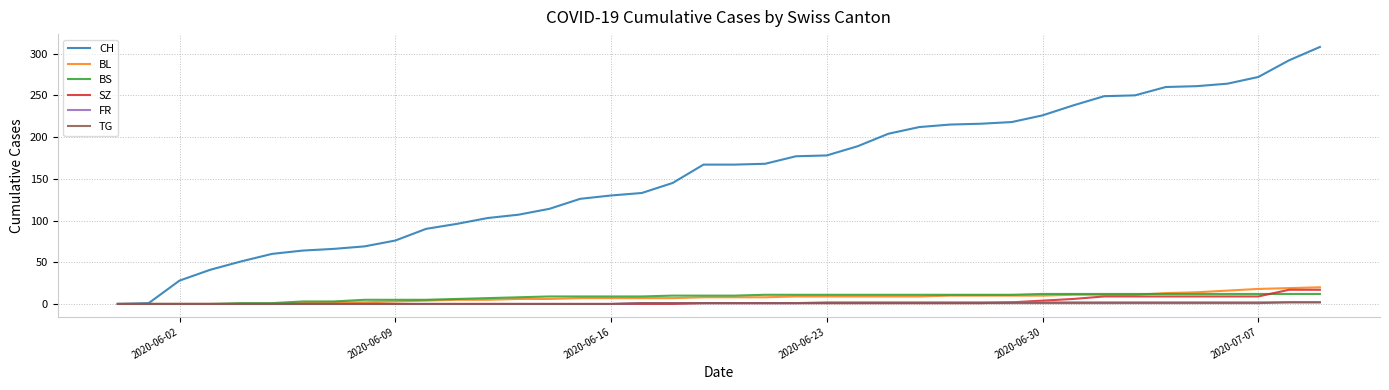

Which series has the largest total across all categories?

CH